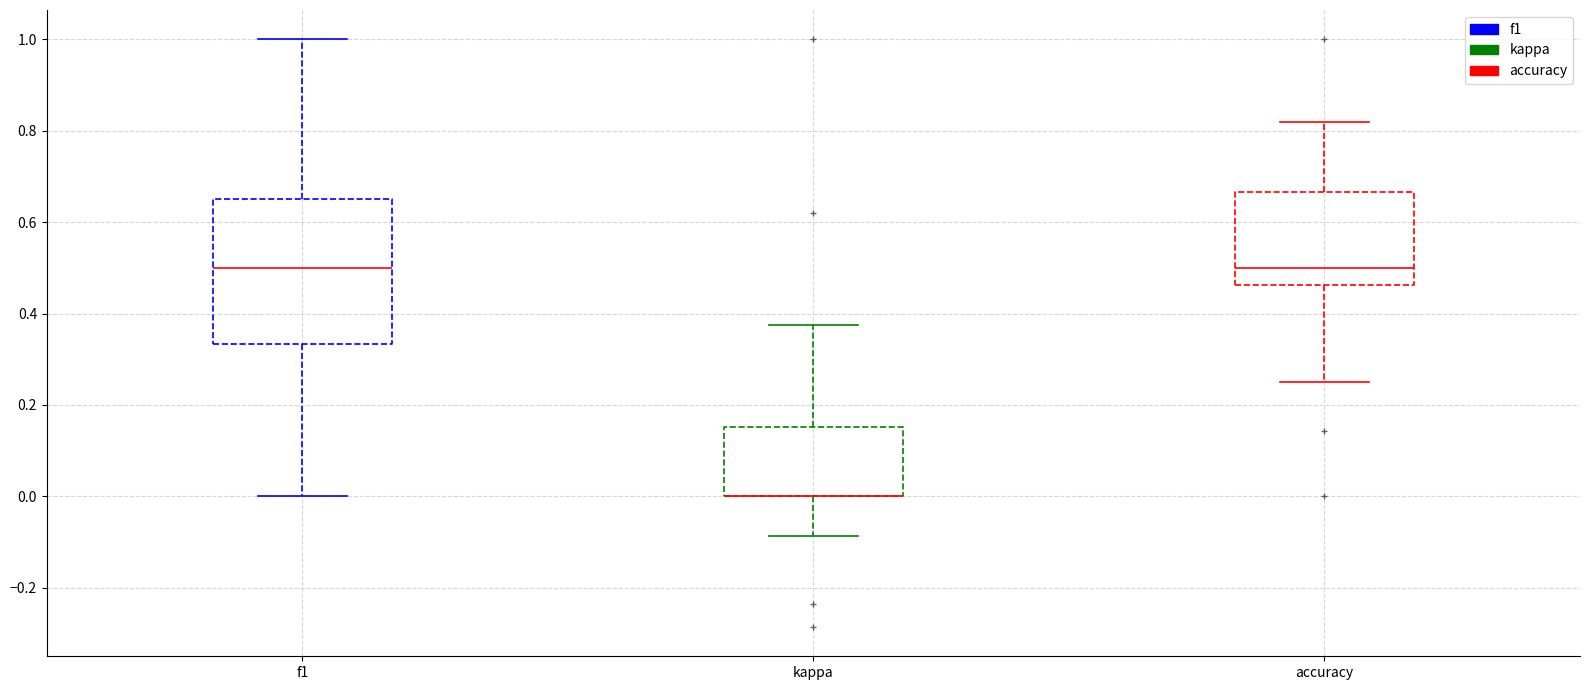

Reading left to right, read every box against the y-axis: the position of its median line, the range the box covers, and the ends of its whiskers. The values are not printed on the chart, so give them approximately, as read against the axis.

f1: median 0.50, box 0.34 to 0.66, whiskers 0.00 to 1.00
kappa: median 0.00 (drawn on the box's lower edge), box 0.00 to 0.16, whiskers -0.08 to 0.38
accuracy: median 0.50, box 0.46 to 0.66, whiskers 0.26 to 0.82